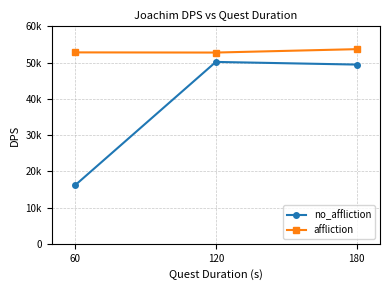

What is the sum of the no_affliction values at 120 and 60?

66333